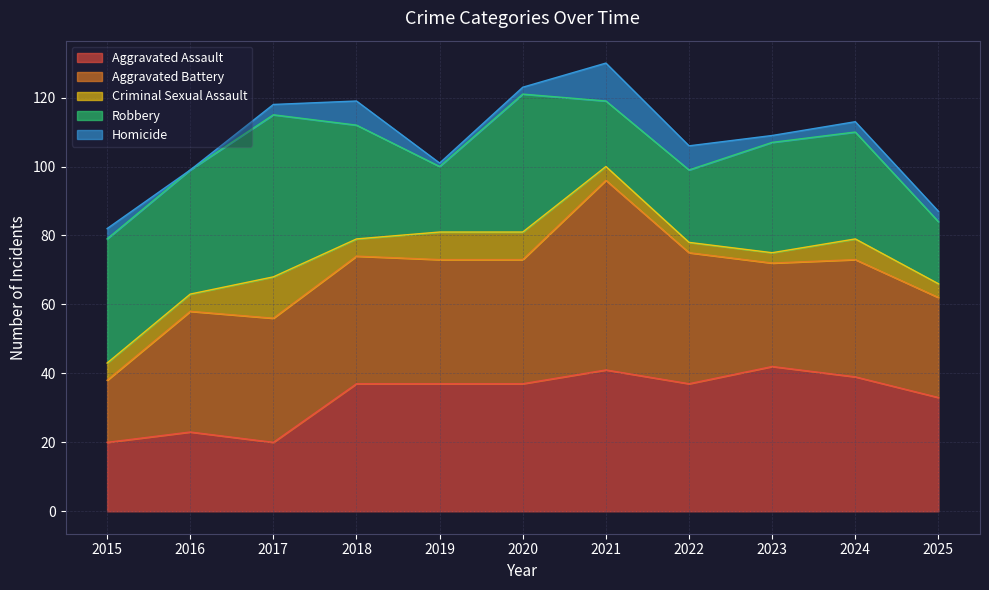

True or false: Homicide has more than 0 points higher than both neighbors.

True